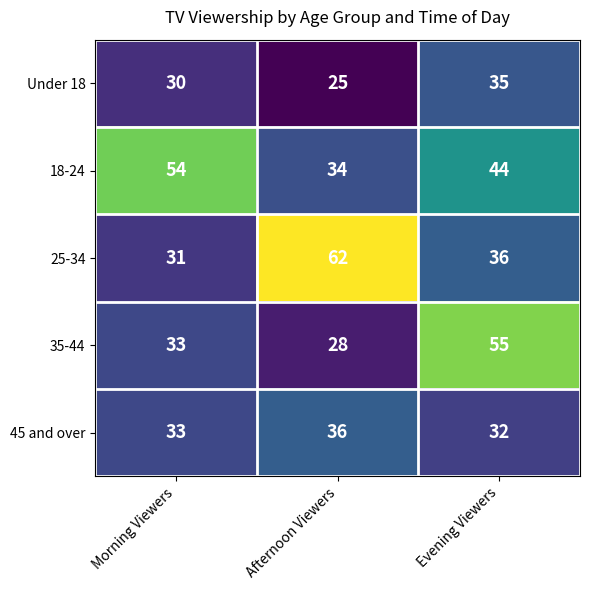

Is it true that 18-24 equals 35 at Morning Viewers?

False